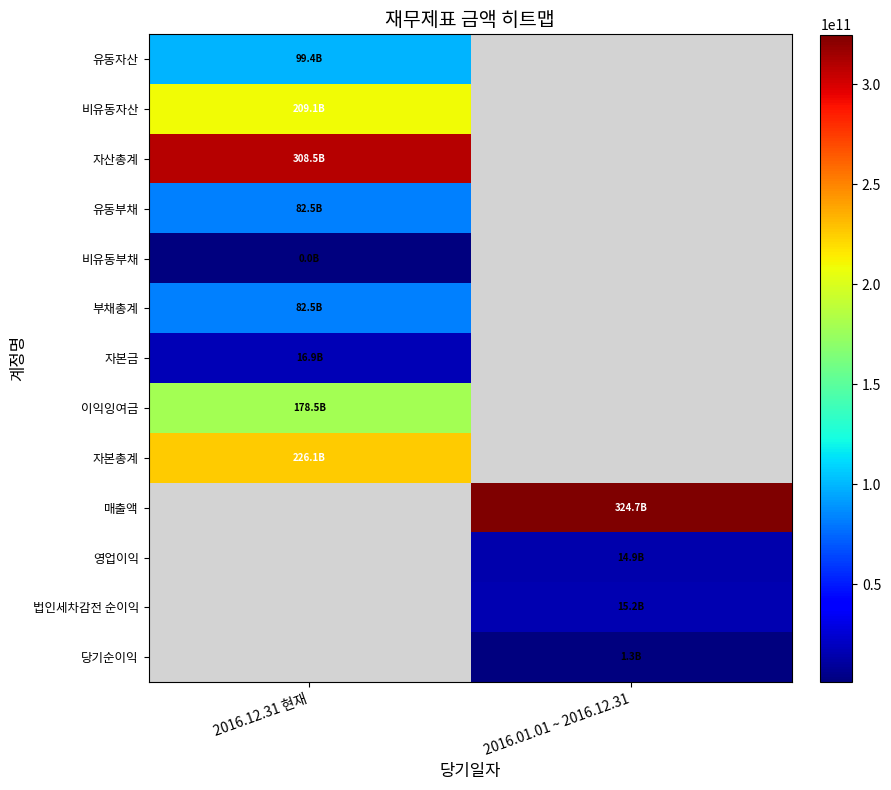

How many series are shown in this chart?

13